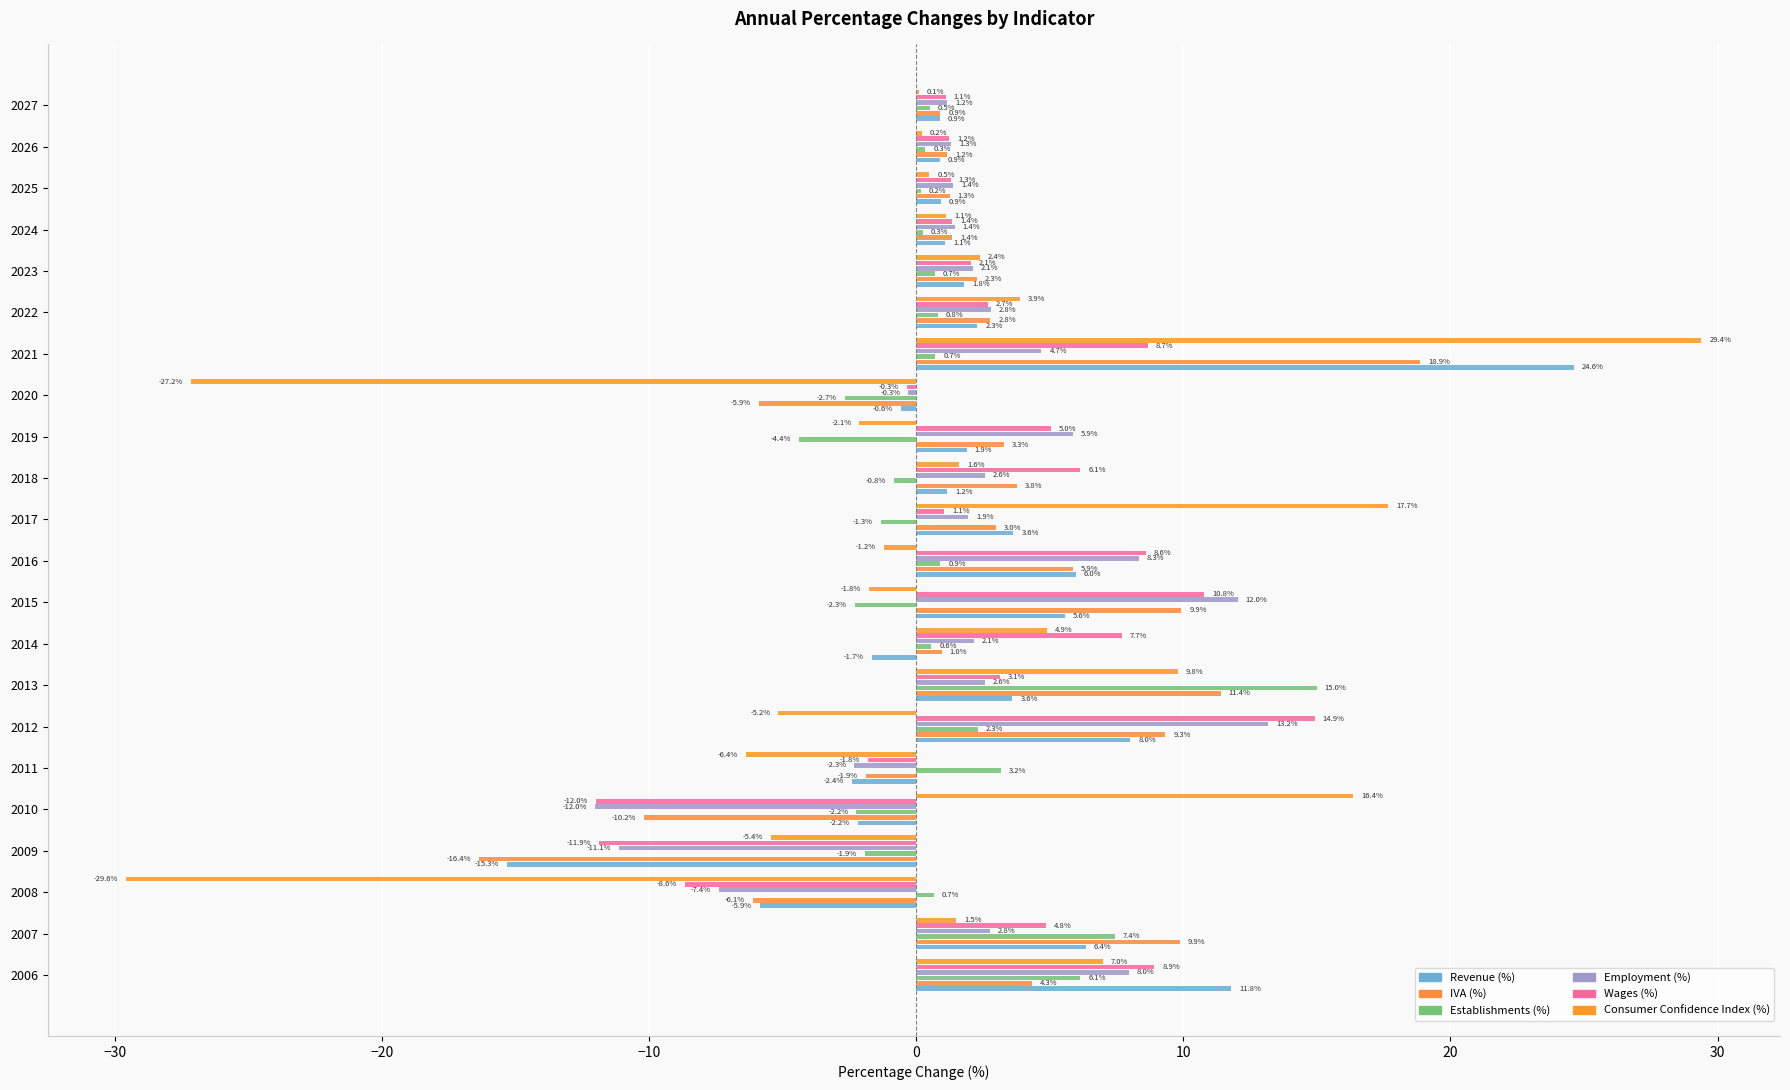

Which series has the widest spread of values?

Consumer Confidence Index (%)